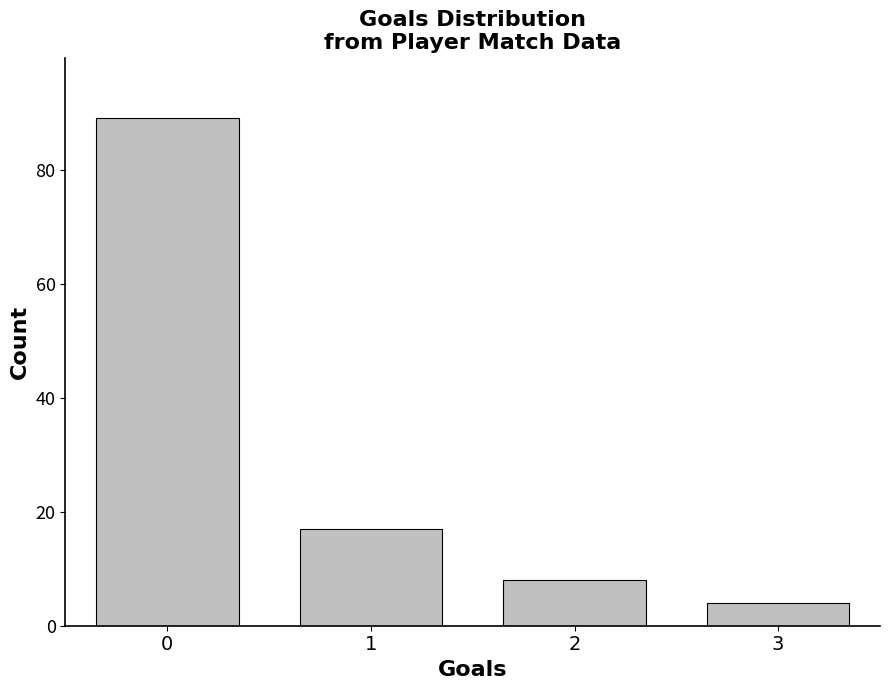

Between 1 and 2, which is larger?

1